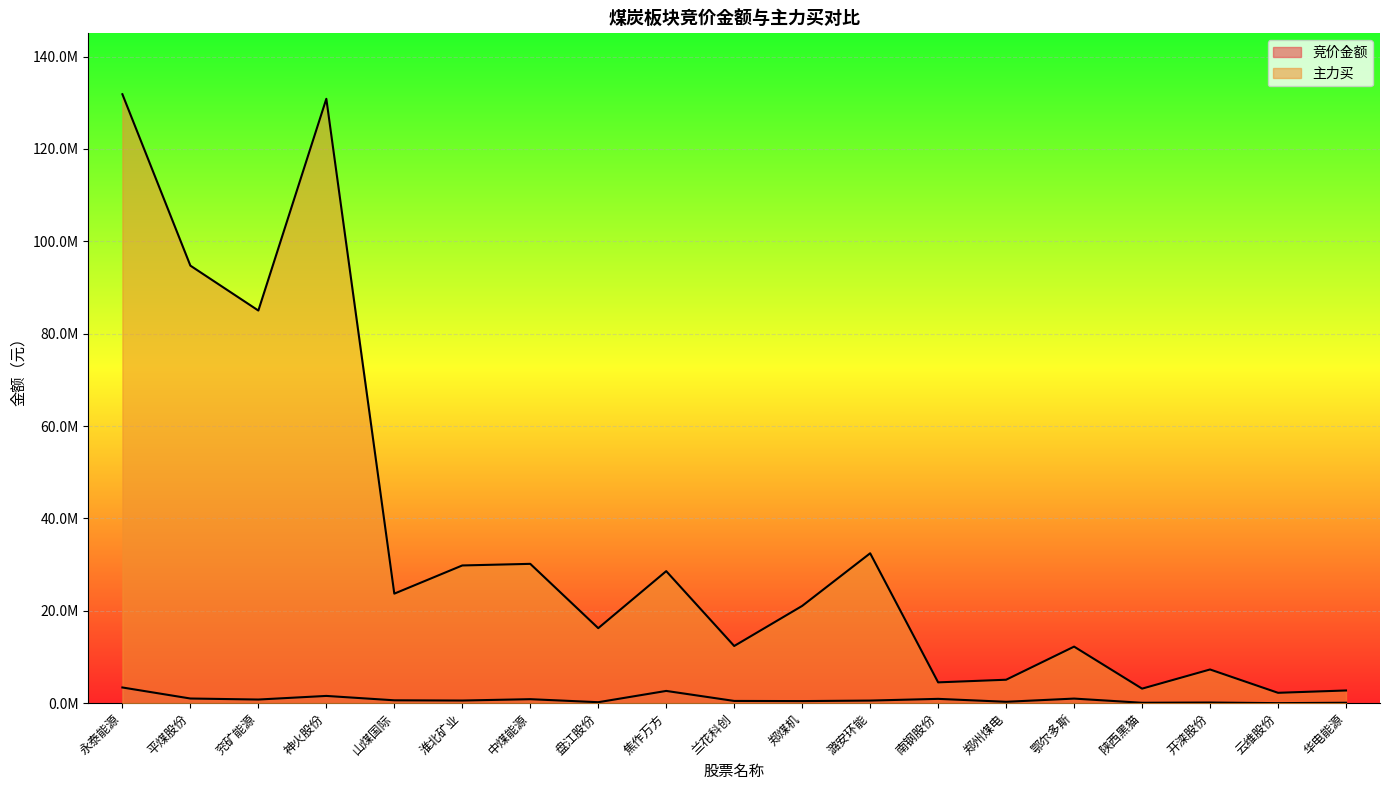

Is it true that 主力买 equals 8176187 at 郑州煤电?

False